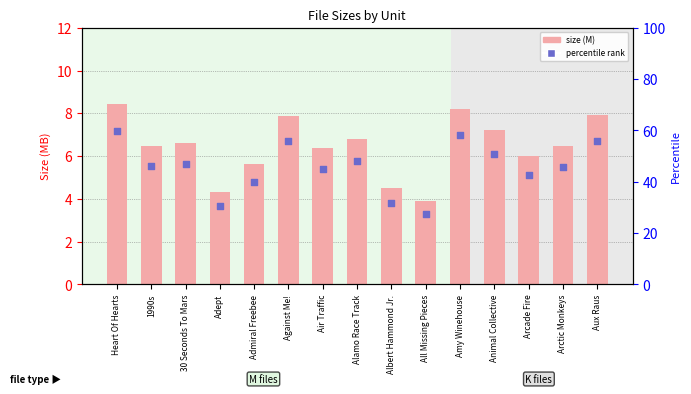

At how many categories does at least one series exceed 4?

14